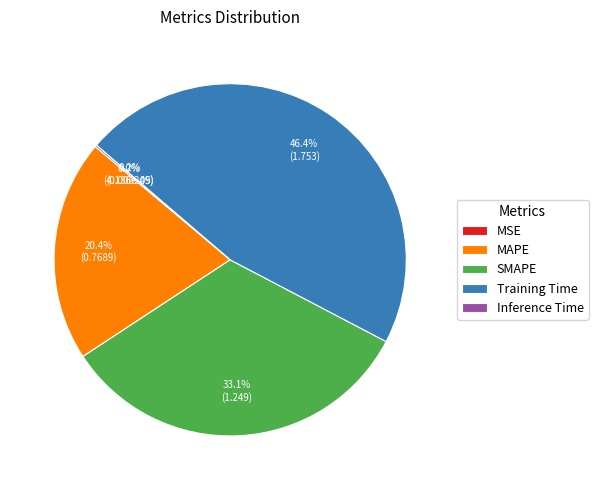

Which category has the biggest portion of the pie?

Training Time